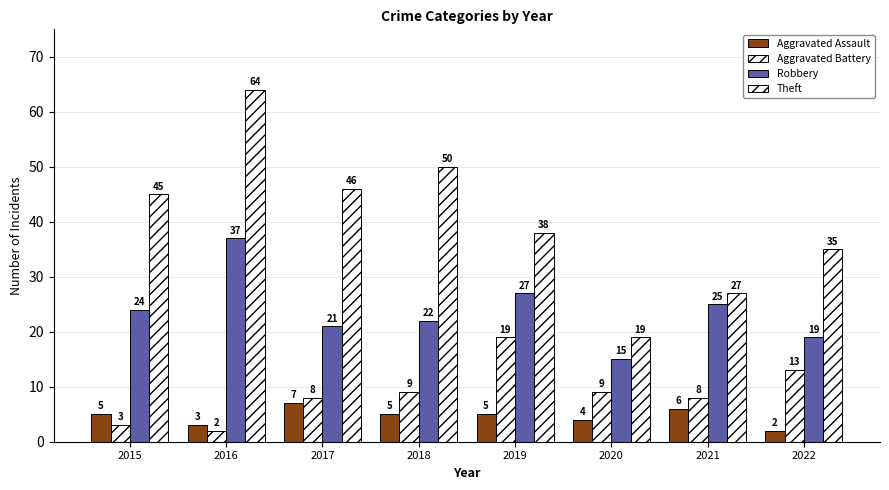

Which series has the widest spread of values?

Theft